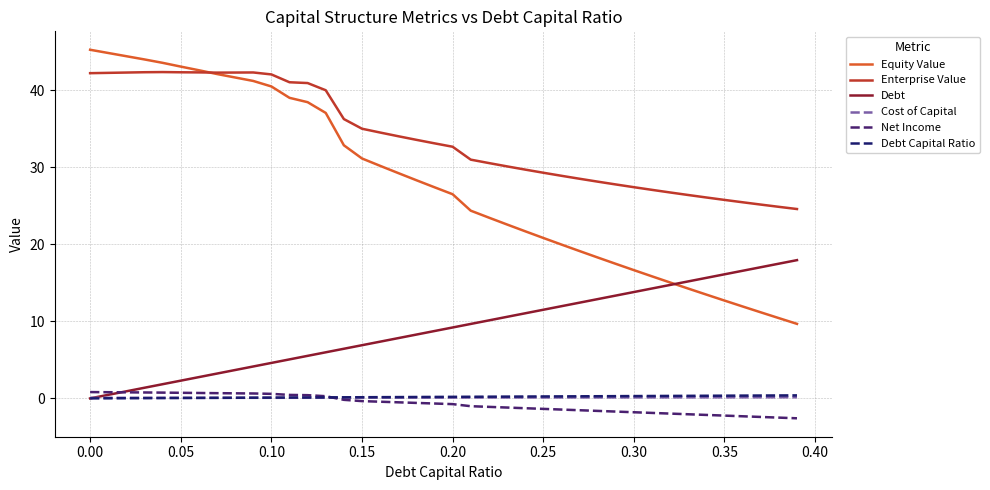

Which series has the largest total across all categories?

Enterprise Value